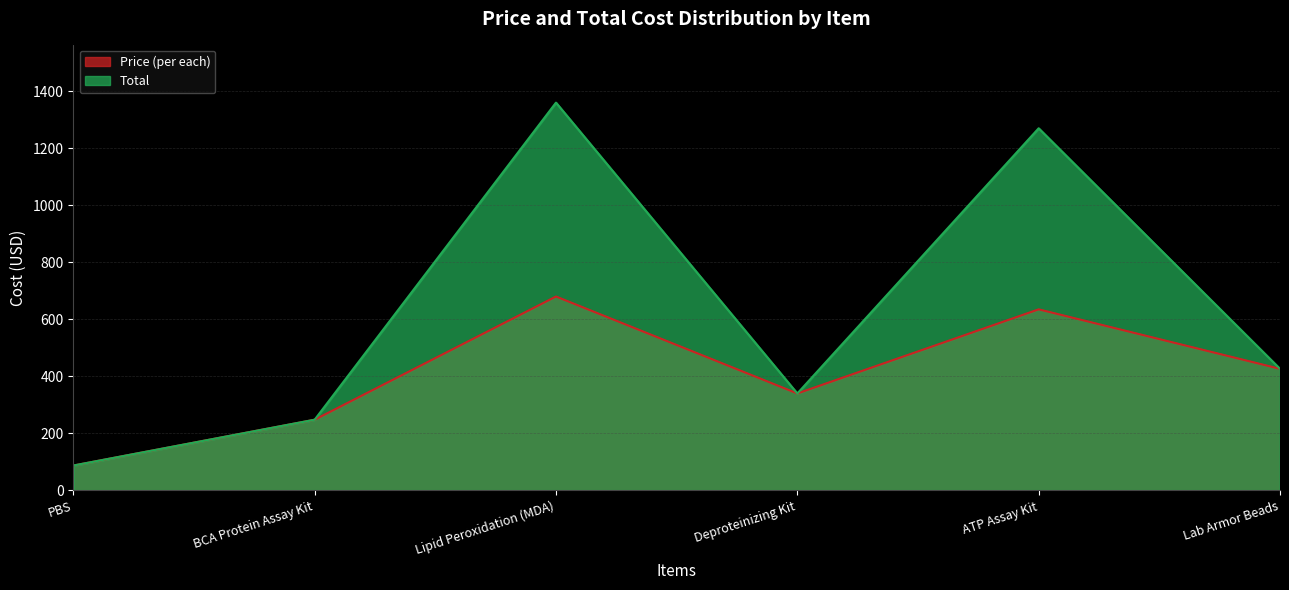

Rank the series by their maximum value, from highest to lowest.

Total, Price (per each)